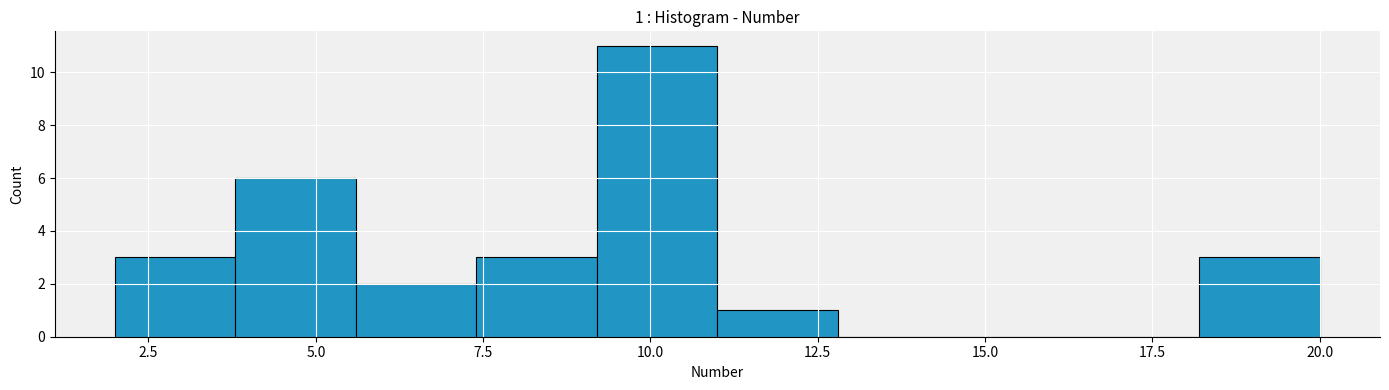

Around what value on the x-axis is the tallest bar? Give the approximate position of its centre, as read against the axis.

10.0